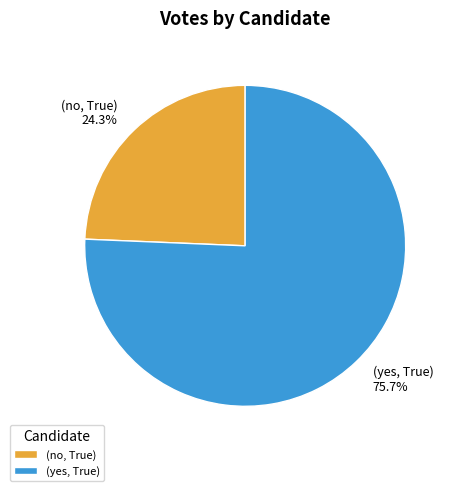

How many slices are in this pie chart?

2